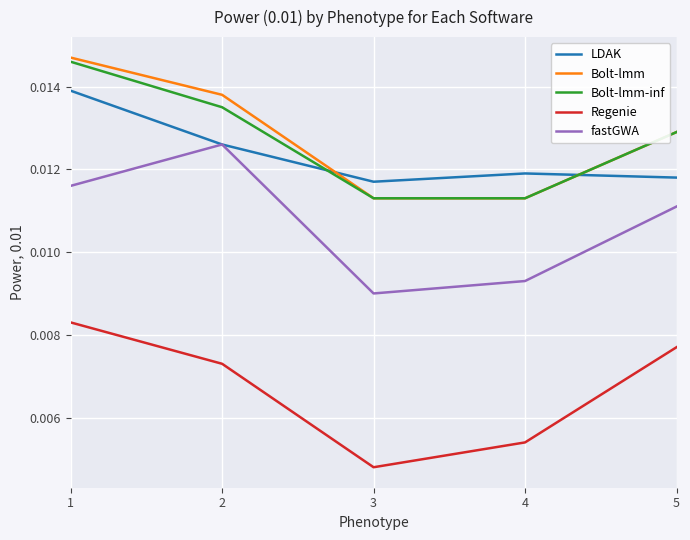

True or false: Bolt-lmm has more than 1 points higher than both neighbors.

False